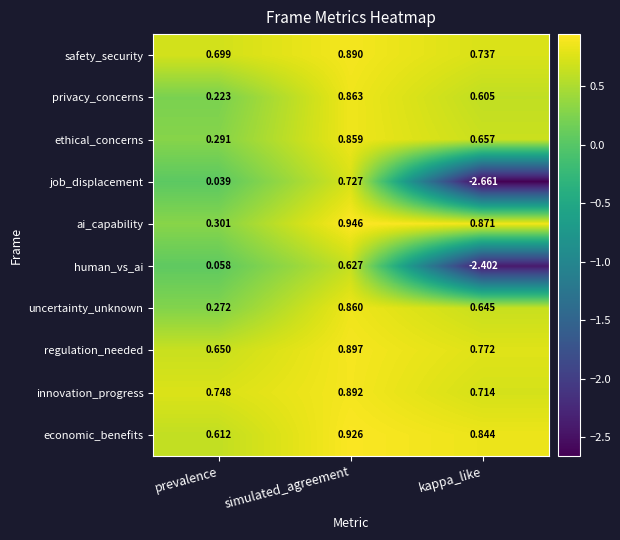

What is the total value across all series at prevalence?

3.9